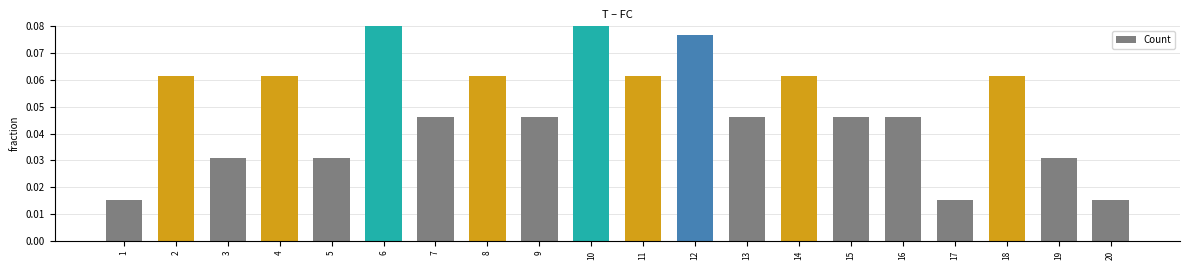

What is the greatest value displayed?

0.1